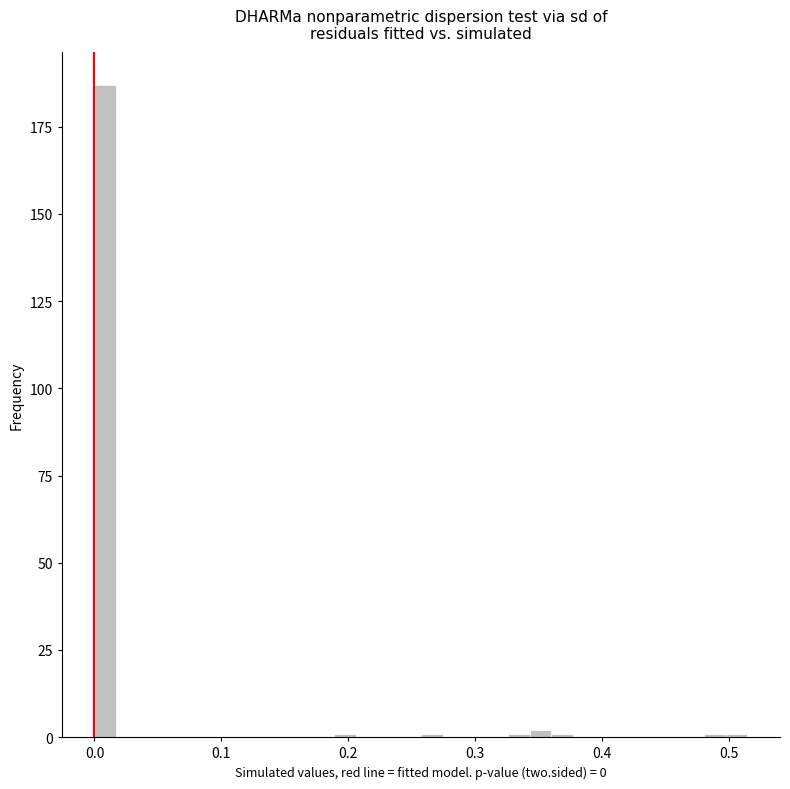

Around what value on the x-axis is the tallest bar? Give the approximate position of its centre, as read against the axis.

0.01